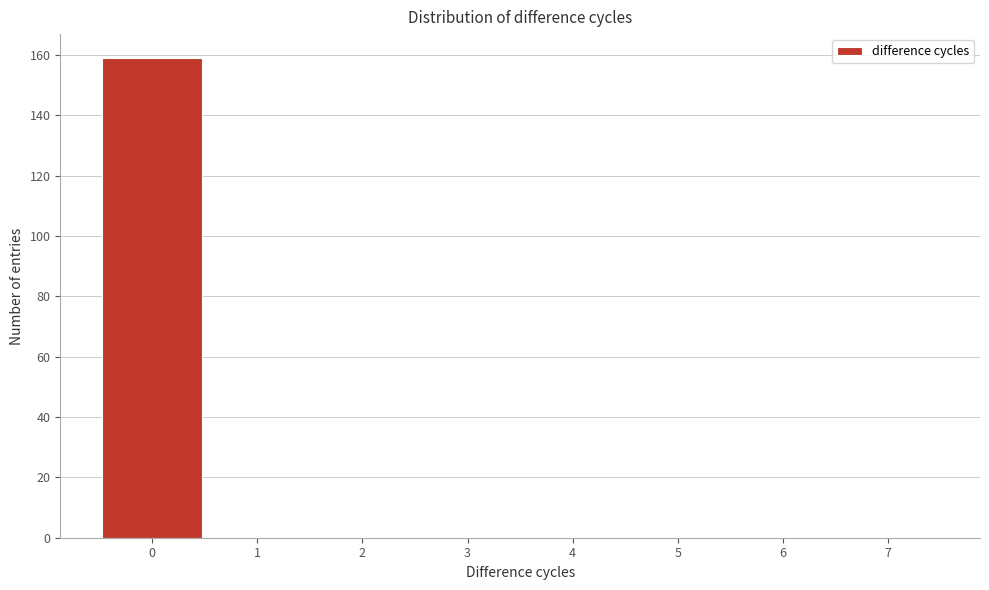

Reading left to right, list every bar in this chart as the range it spans on the x-axis followed by its height. The values are not printed on the chart, so give them approximately, as read against the axis.

-0.5 to 0.5: 160
0.5 to 1.5: 0
1.5 to 2.5: 0
2.5 to 3.5: 0
3.5 to 4.5: 0
4.5 to 5.5: 0
5.5 to 6.5: 0
6.5 to 7.5: 0